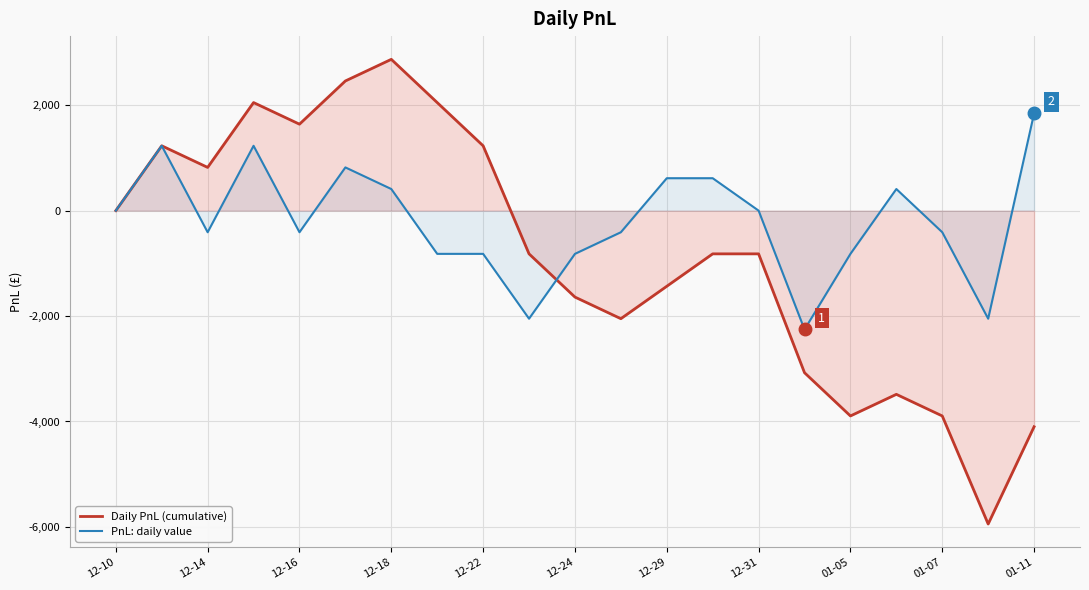

Which series has the largest total across all categories?

PnL: daily value